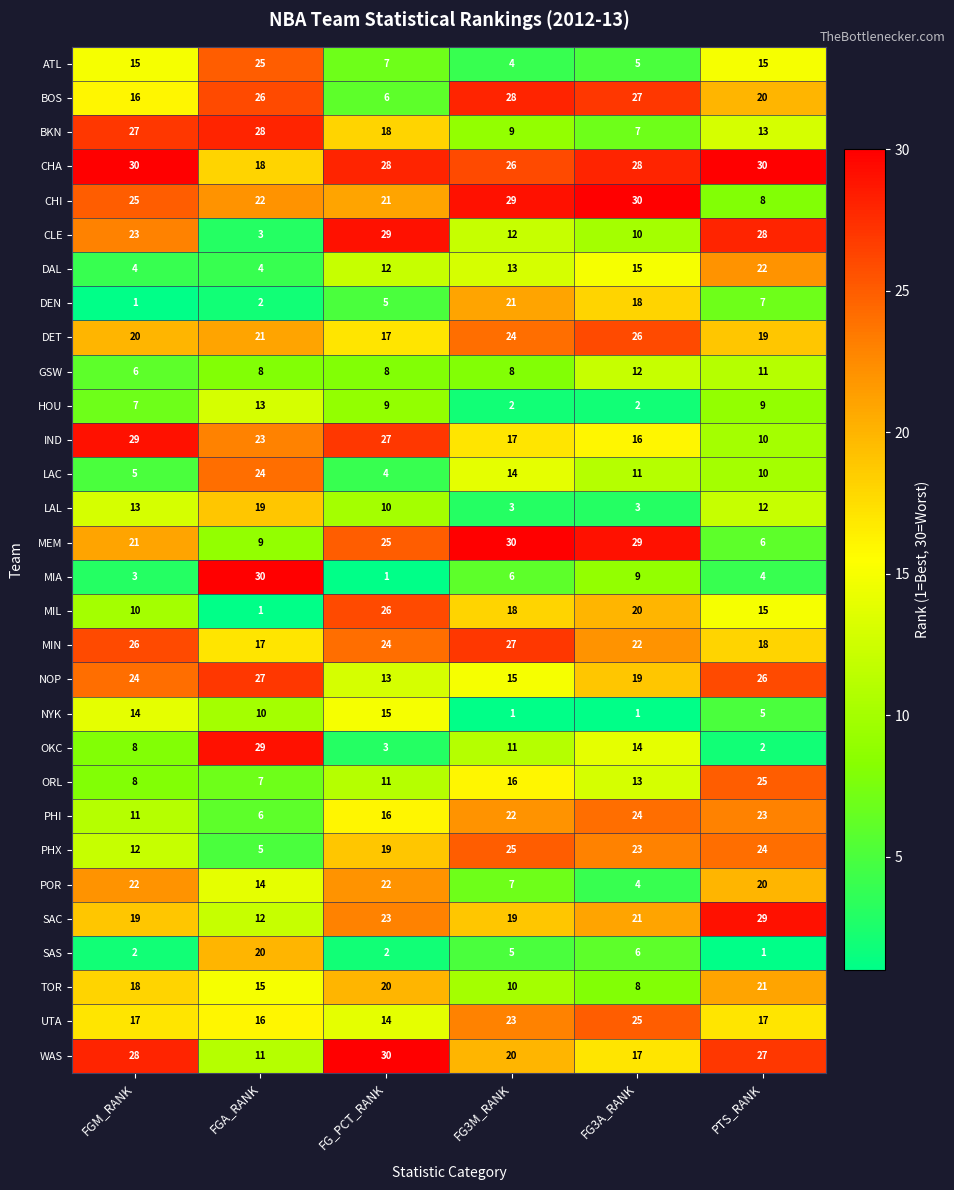

At how many categories does at least one series exceed 2?

6